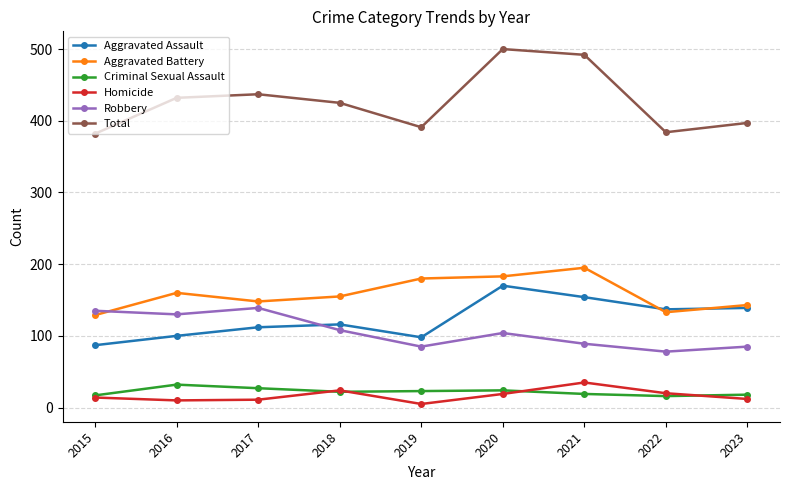

True or false: Total and Homicide intersect in this chart.

False